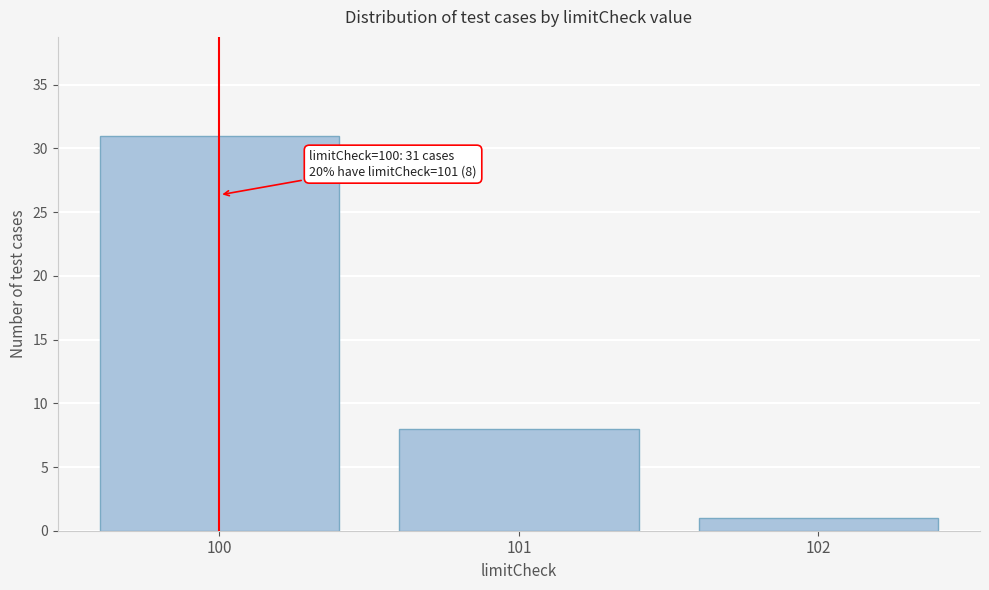

Reading right to left, transcribe all the data shown in this chart.

1	8	31